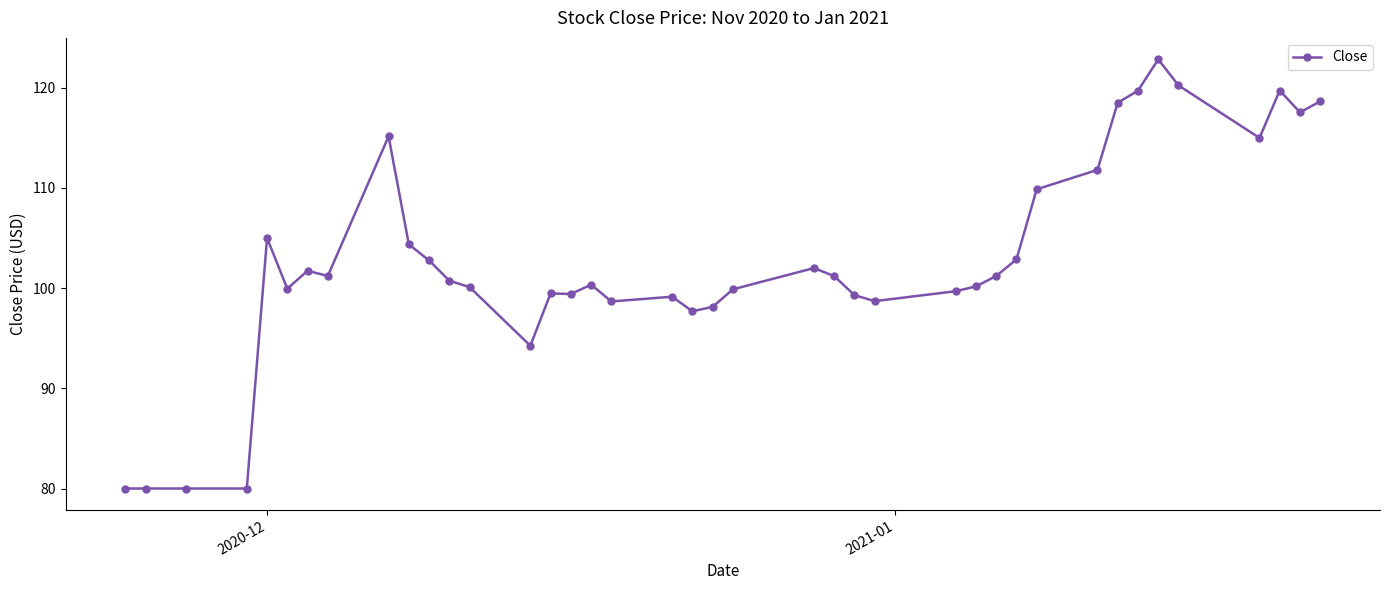

True or false: there are more than 1 points higher than both neighbors.

True